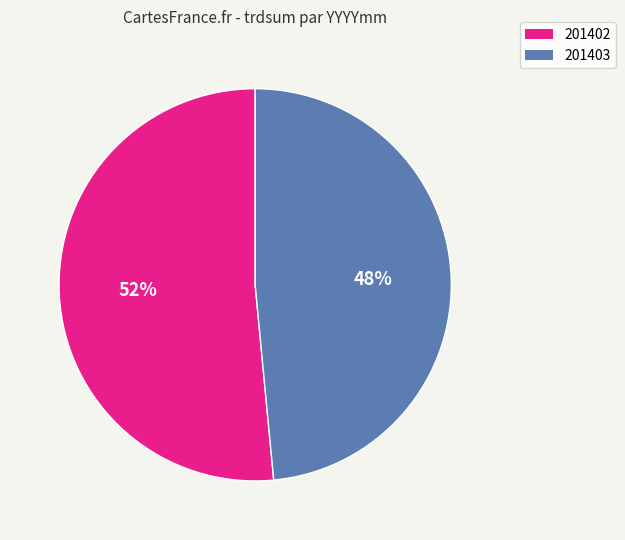

Is there a majority slice in this chart?

Yes